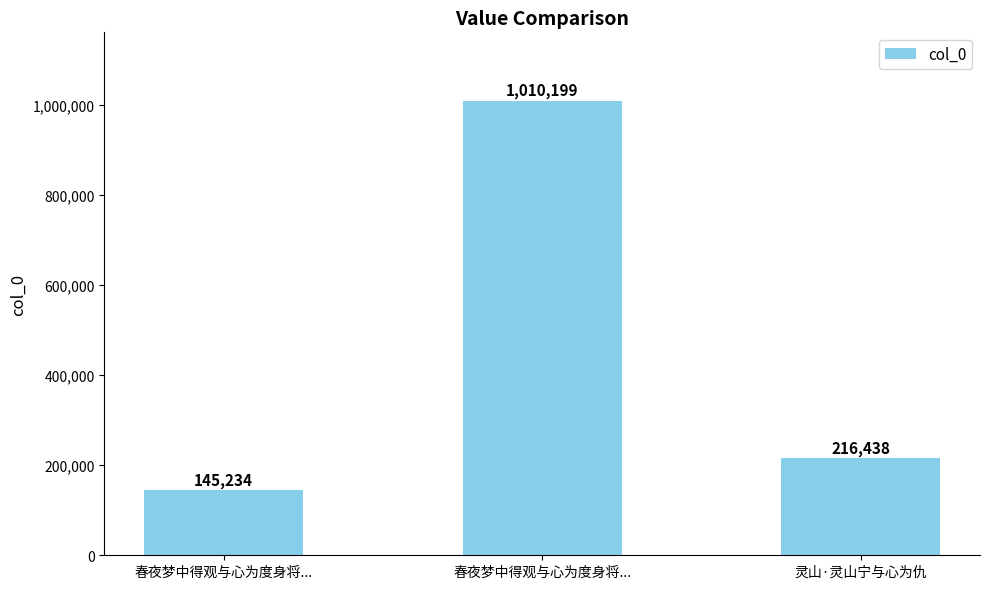

Between 春夜梦中得观与心为度身将... and 春夜梦中得观与心为度身将..., which is larger?

春夜梦中得观与心为度身将...